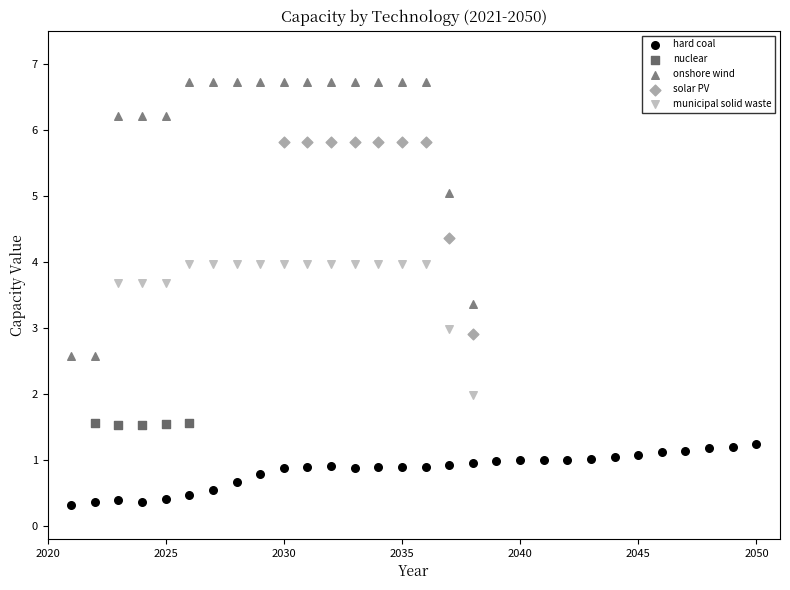

Which series reaches the maximum Y coordinate?

onshore wind